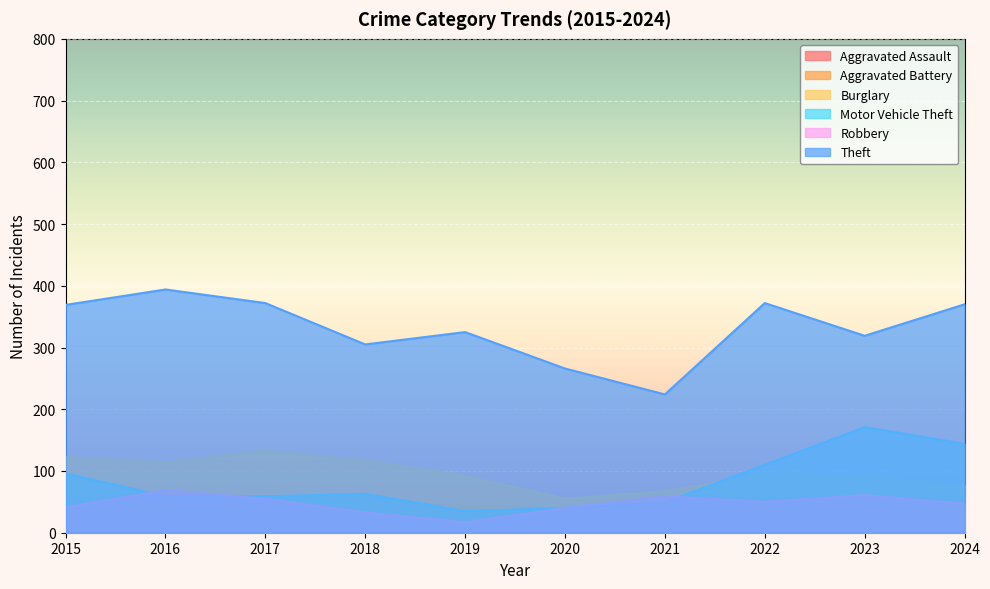

Read the Theft value at 2018, to the nearest 50.

300